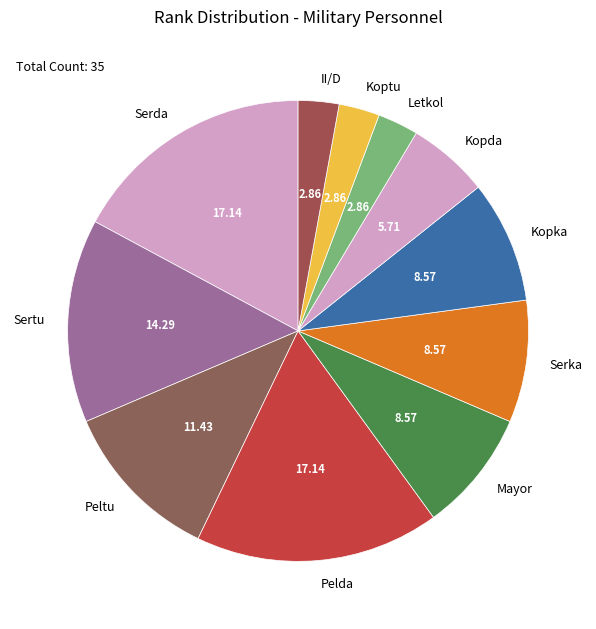

Does Kopka account for over 50% of the chart?

No